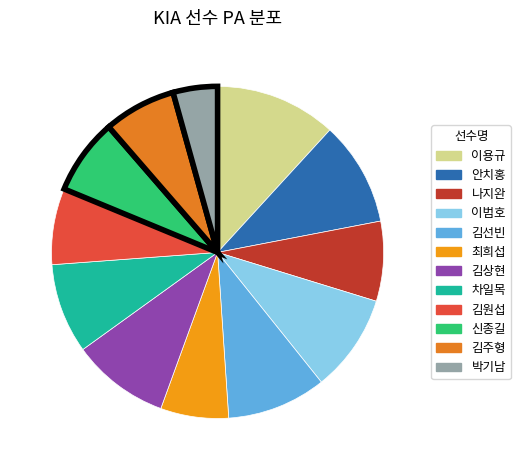

How many slices are in this pie chart?

12